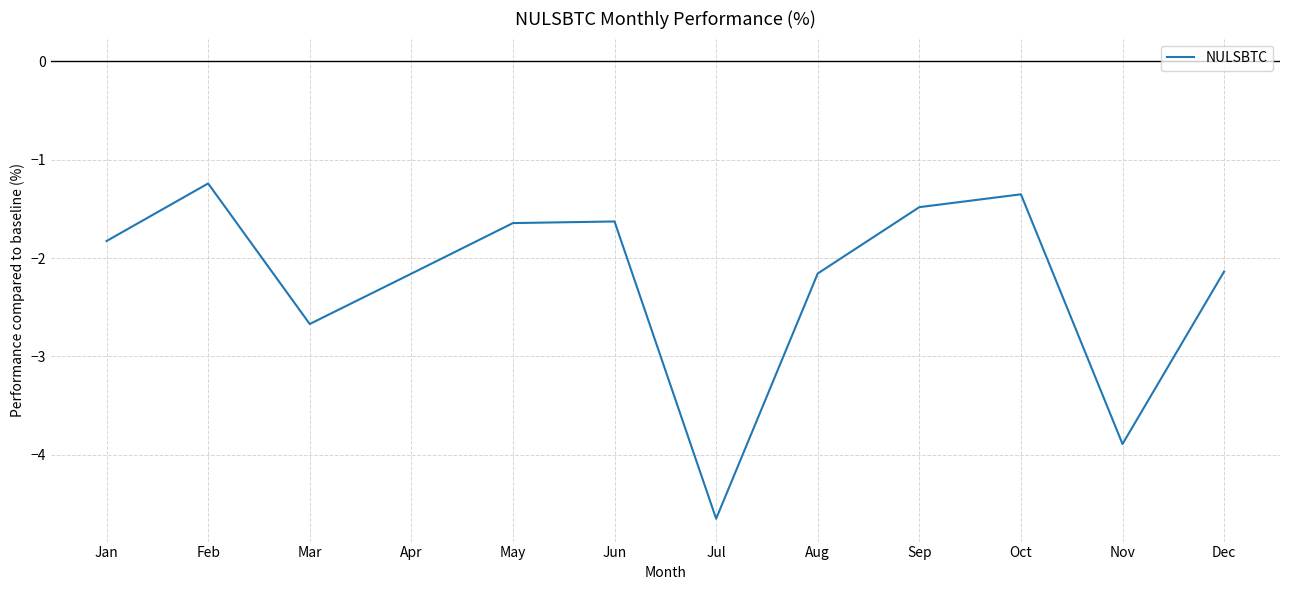

What is the change in value from Mar to Nov?

-1.2